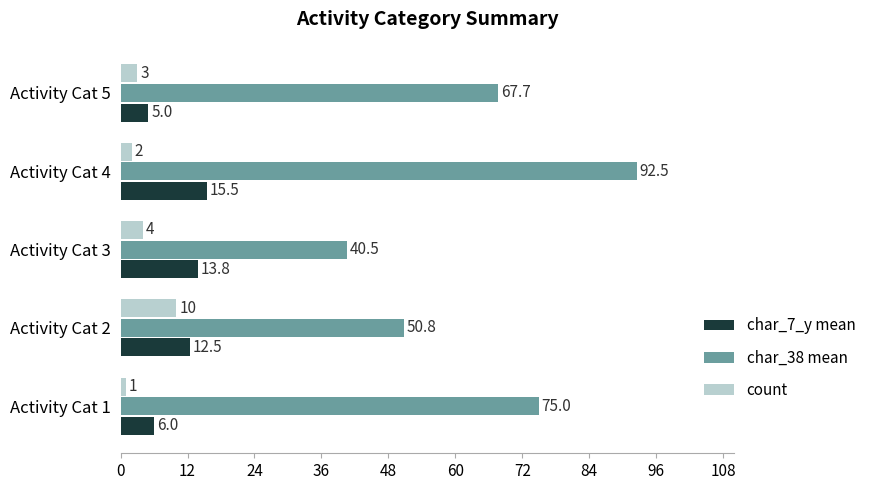

Which series has the widest spread of values?

char_38 mean